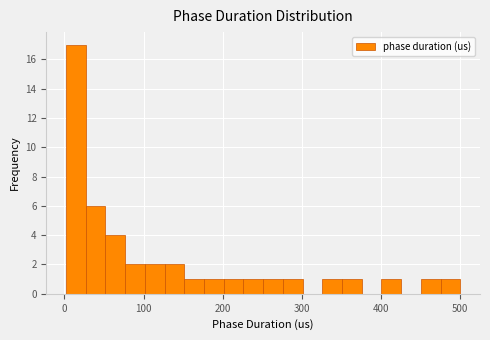

Around what value on the x-axis is the tallest bar? Give the approximate position of its centre, as read against the axis.

10